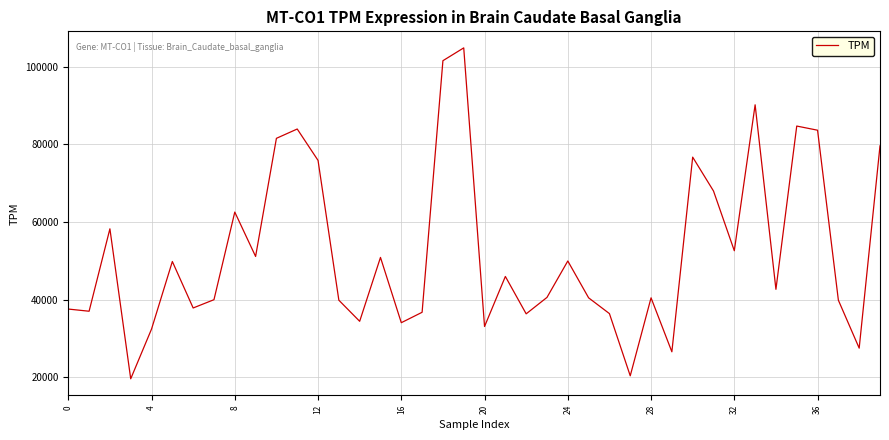

What is the difference between the maximum and minimum values?

85170